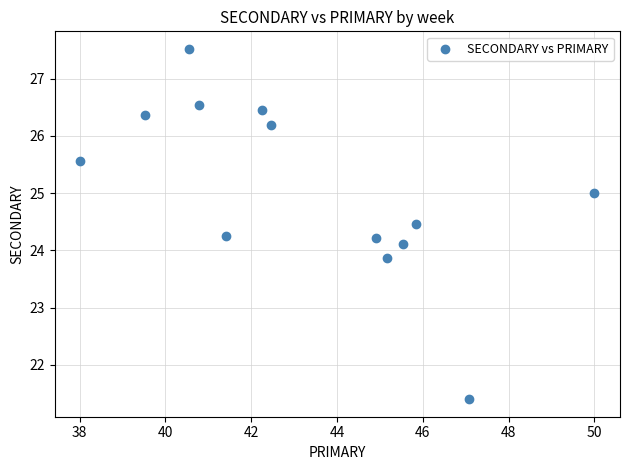

What is the range of X values (max minus min)?

12.0